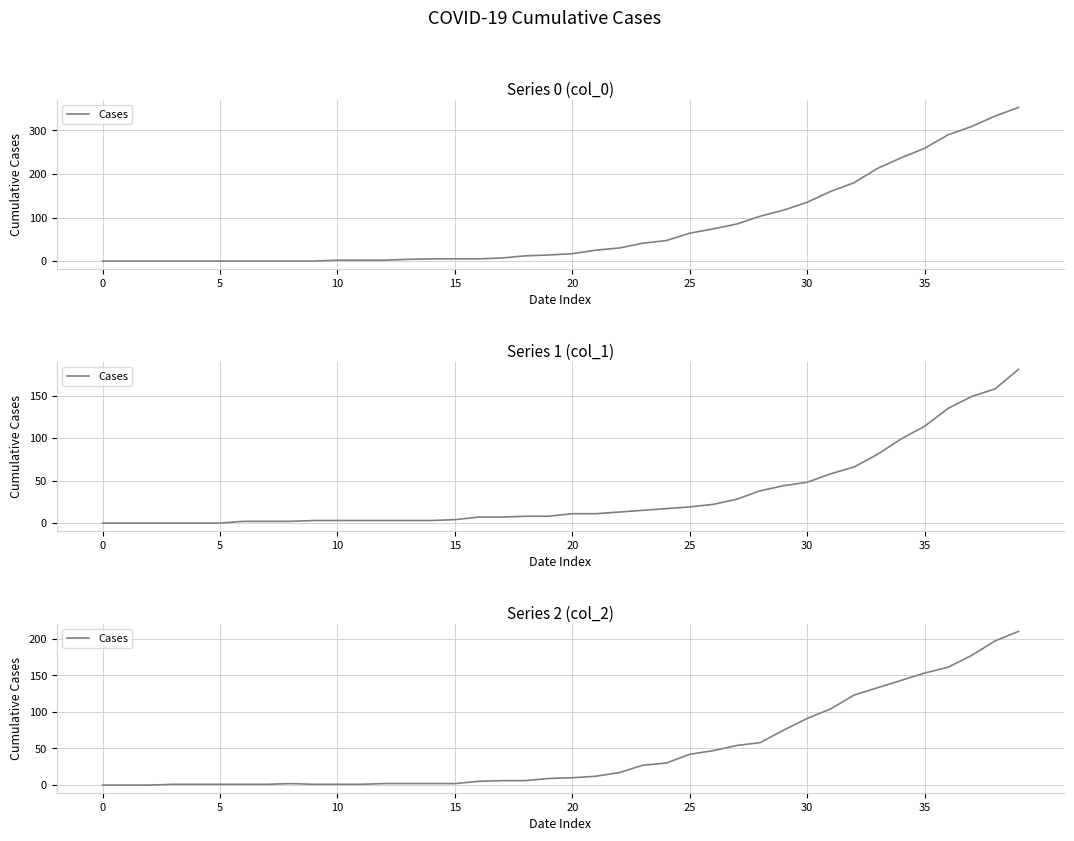

How many lines are shown in the chart?

1